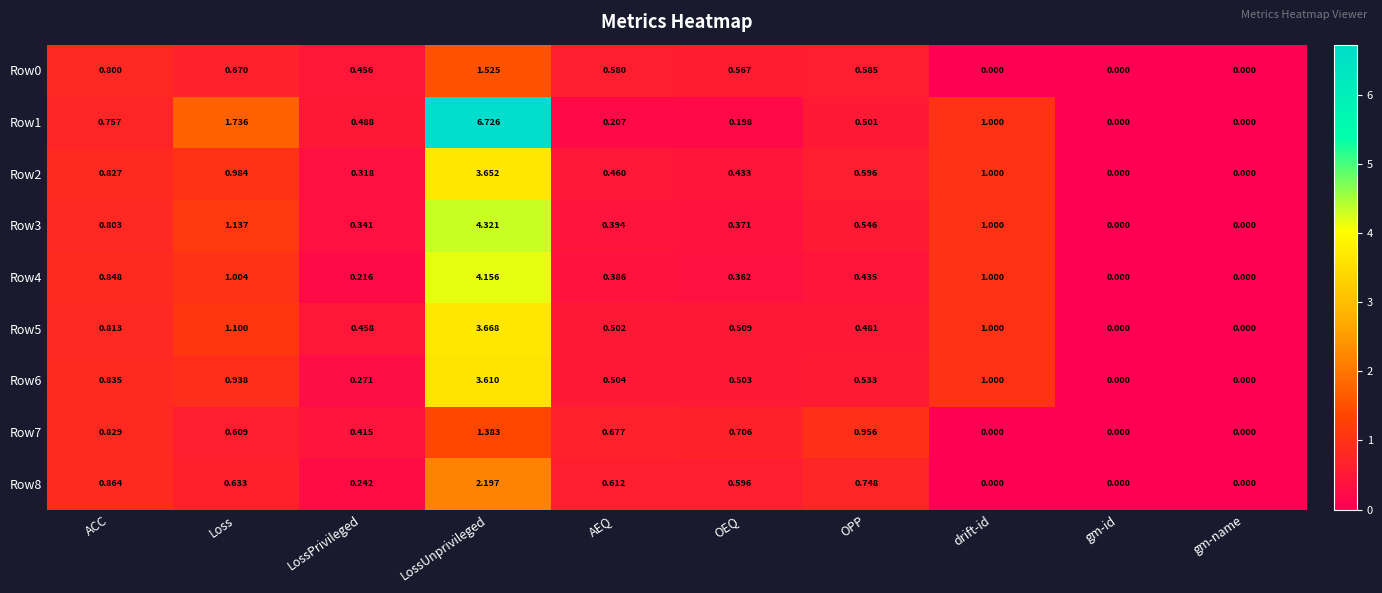

At how many categories does at least one series exceed 3?

1